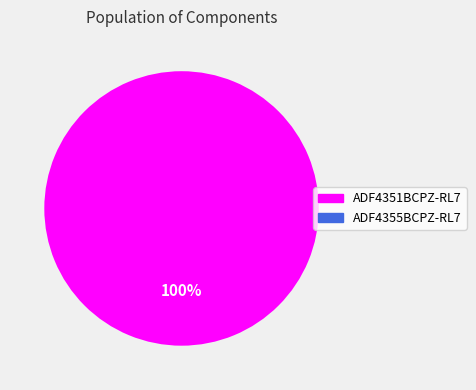

Does any single category account for the majority?

Yes